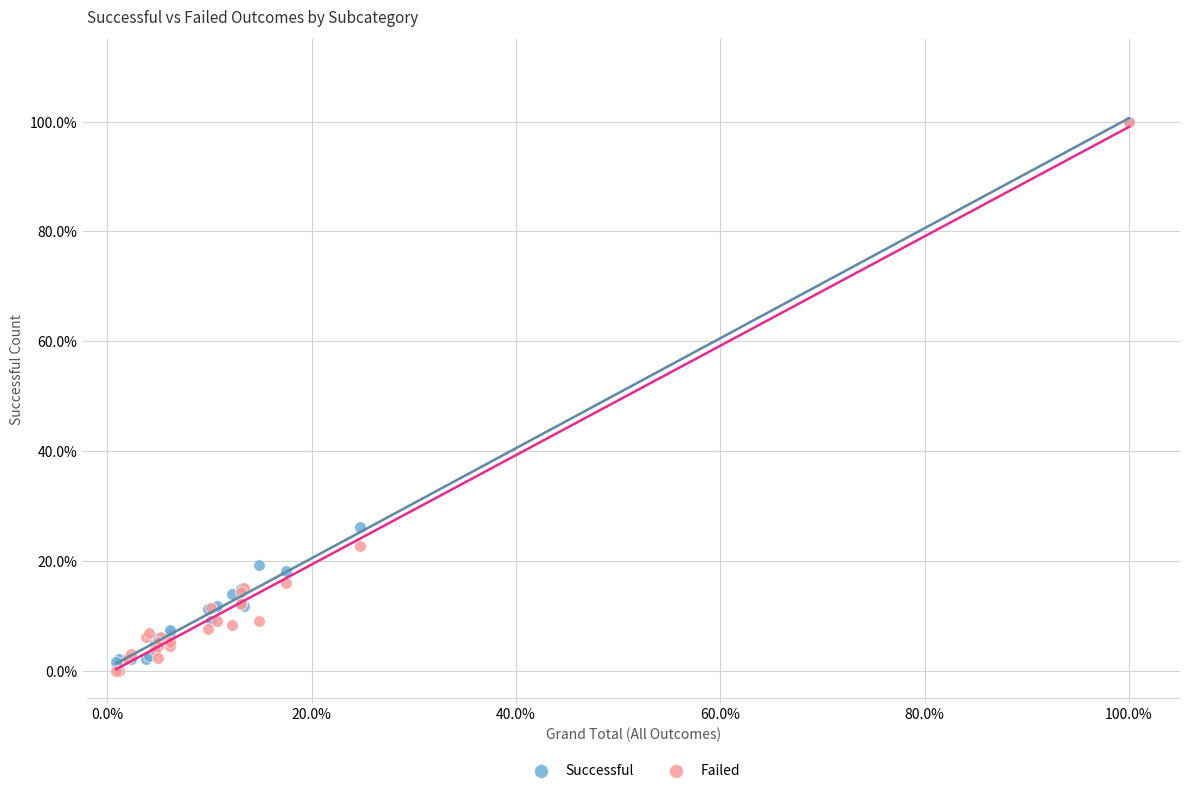

Which series has the largest Y range (max minus min)?

Failed